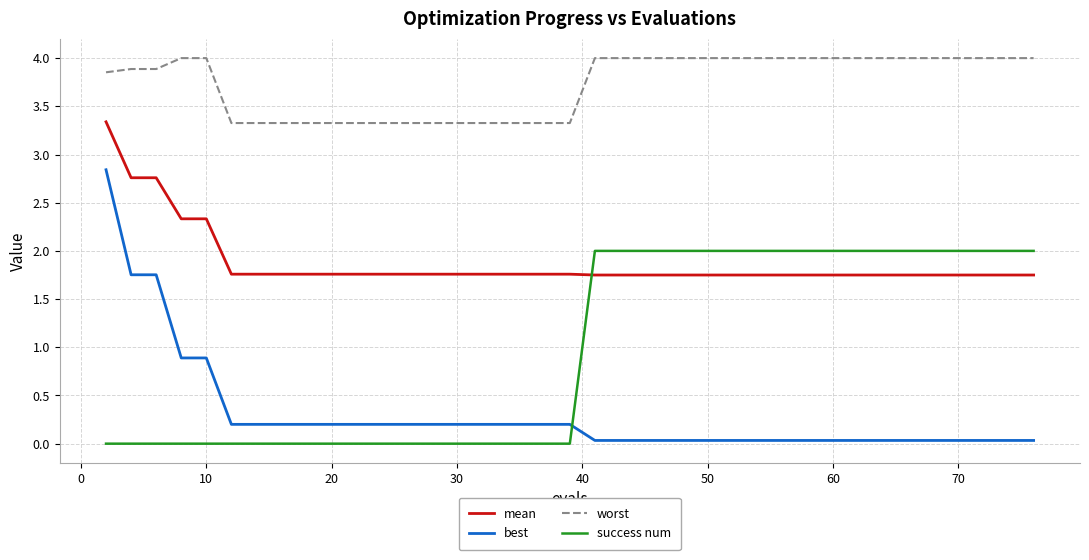

Rank the series by their average value, from highest to lowest.

worst, mean, success num, best